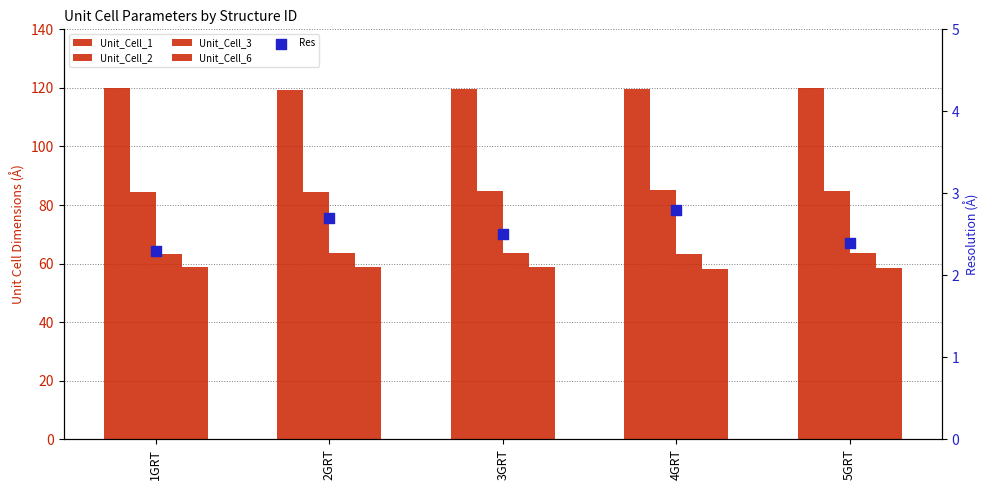

Which series contains the lowest Y value?

Res